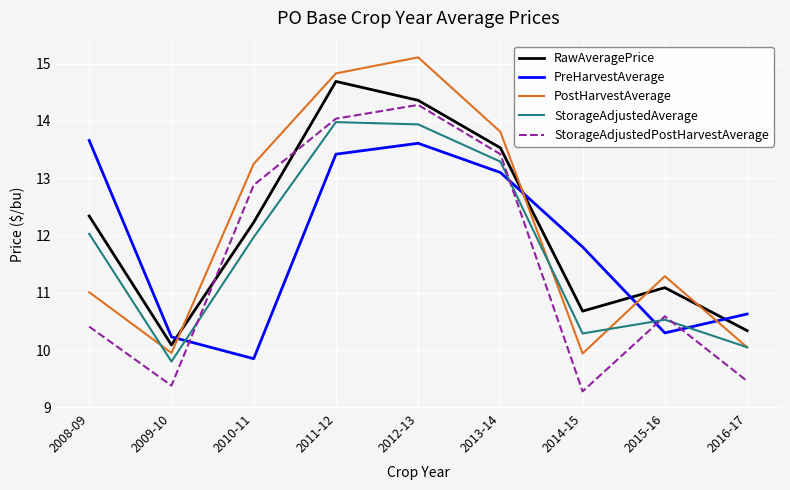

List the series in order of their peak value, lowest first.

PreHarvestAverage, StorageAdjustedAverage, StorageAdjustedPostHarvestAverage, RawAveragePrice, PostHarvestAverage